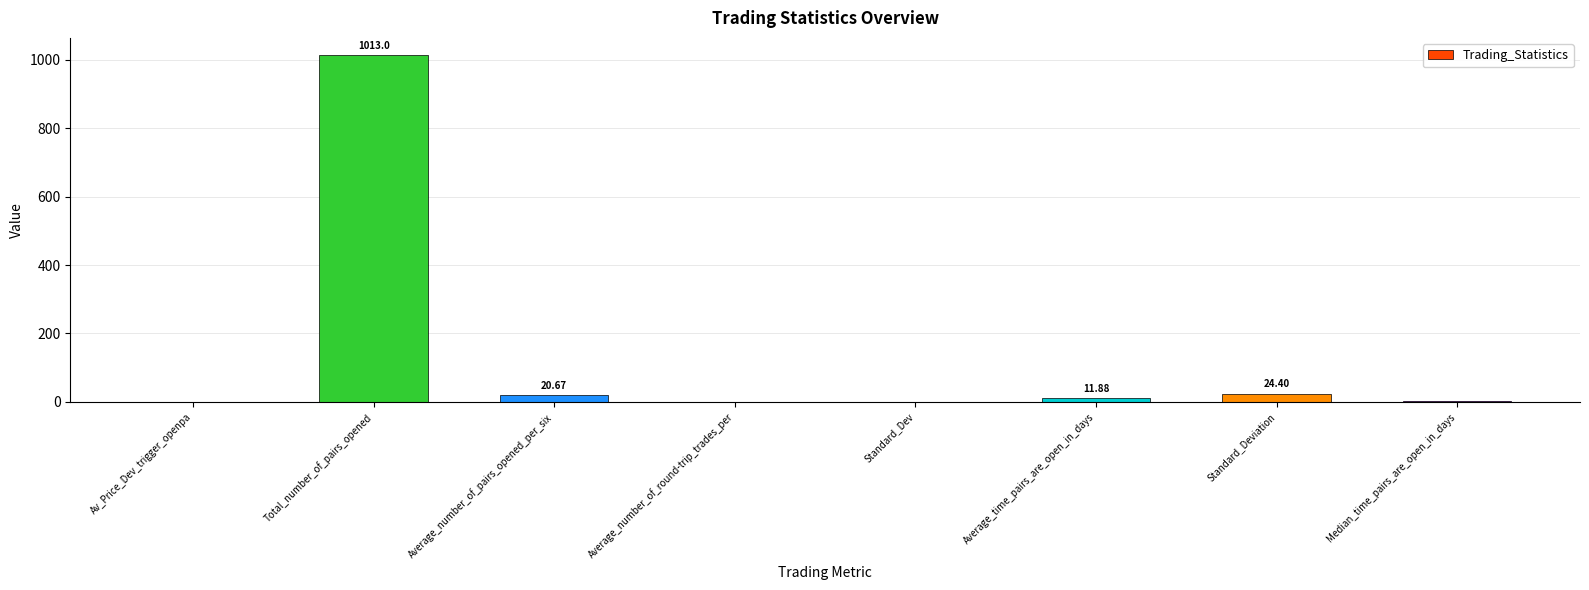

At which label does the data first exceed 11?

Total_number_of_pairs_opened